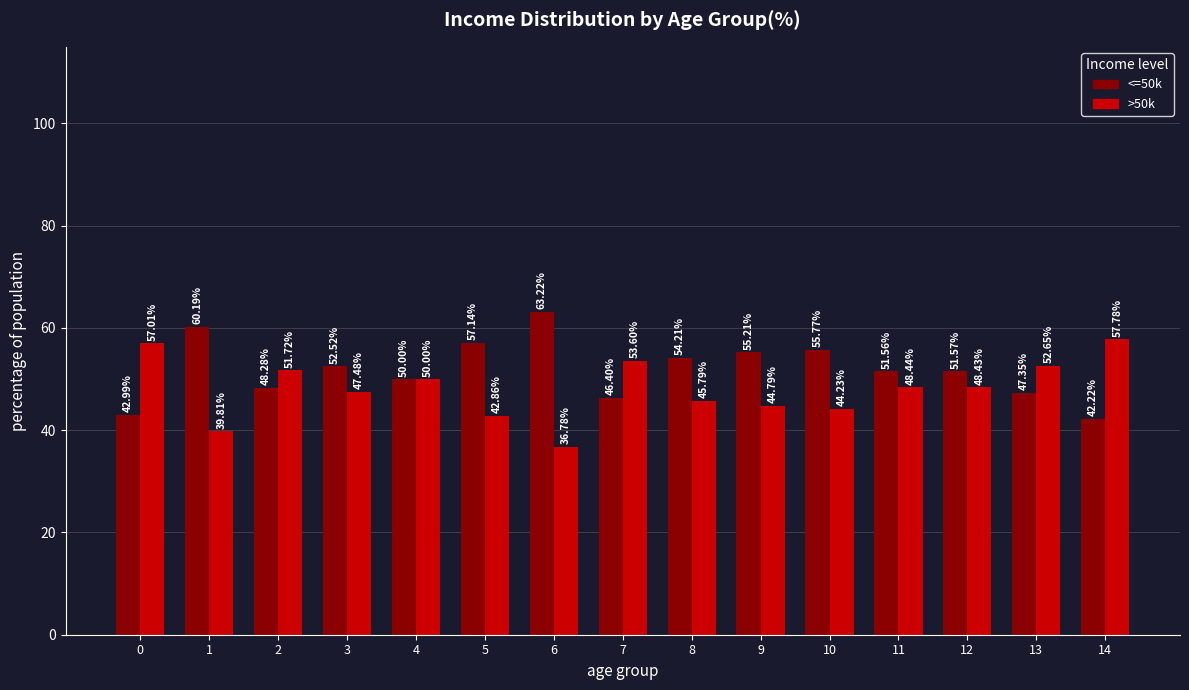

Rank the categories by >50k value from highest to lowest.

14, 0, 7, 13, 2, 4, 11, 12, 3, 8, 9, 10, 5, 1, 6